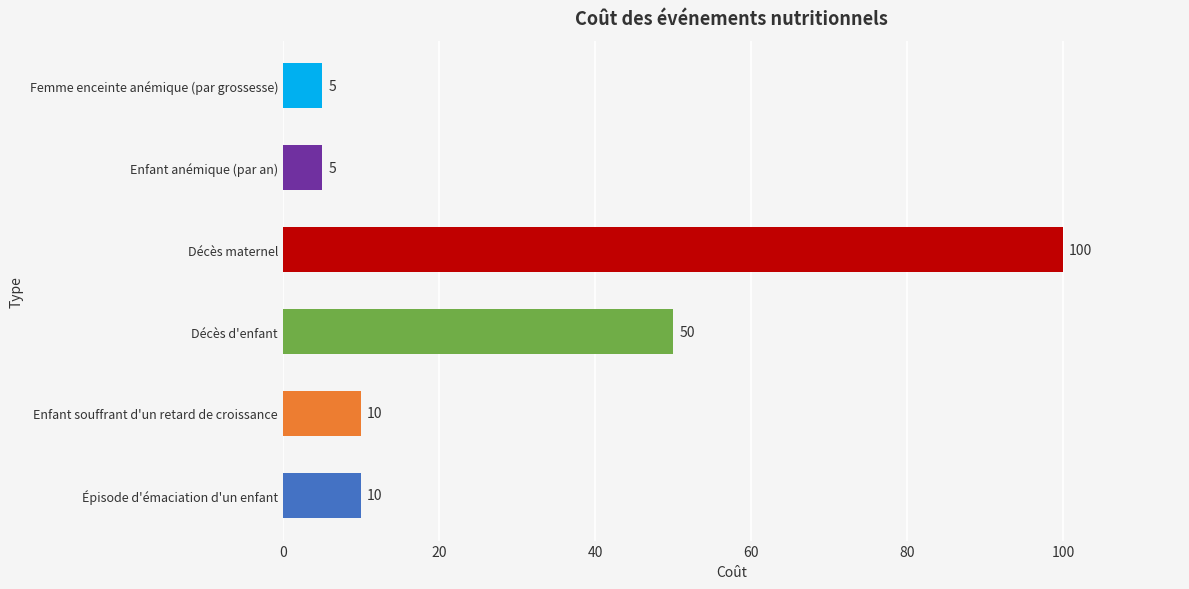

What is the sum of the values at Enfant souffrant d'un retard de croissance and Enfant anémique (par an)?

15